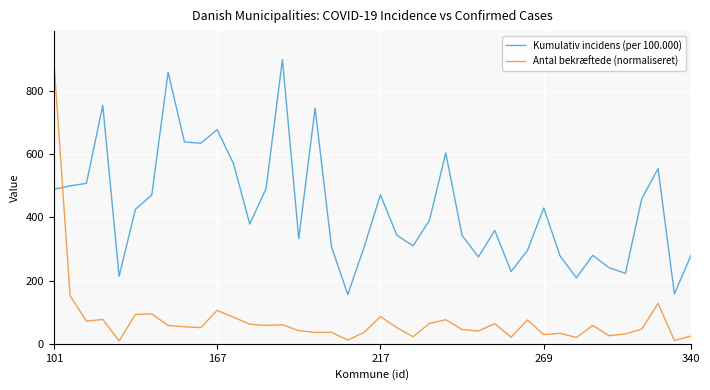

How many values in the Antal bekræftede (normaliseret) series are below 53?

20